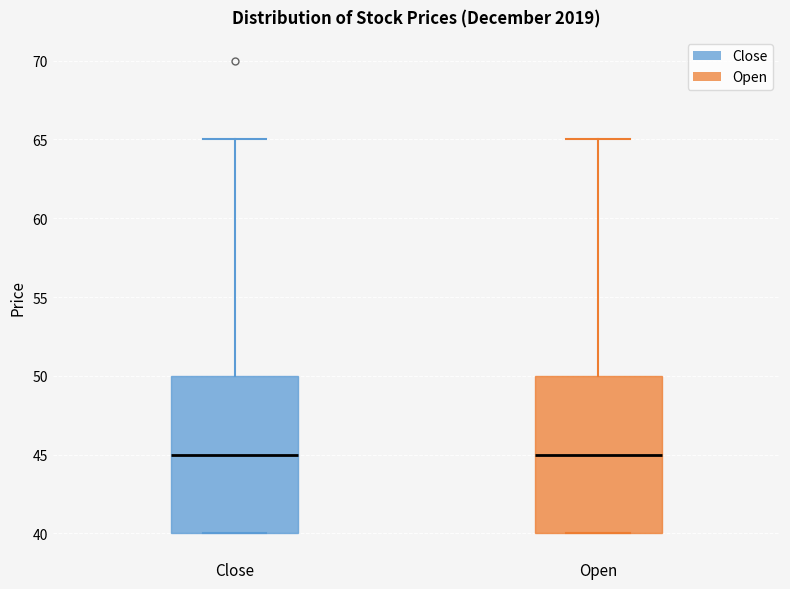

Reading left to right, read every box against the y-axis: the position of its median line, the range the box covers, and the ends of its whiskers. The values are not printed on the chart, so give them approximately, as read against the axis.

Close: median 45, box 40 to 50, whiskers 40 to 65
Open: median 45, box 40 to 50, whiskers 40 to 65